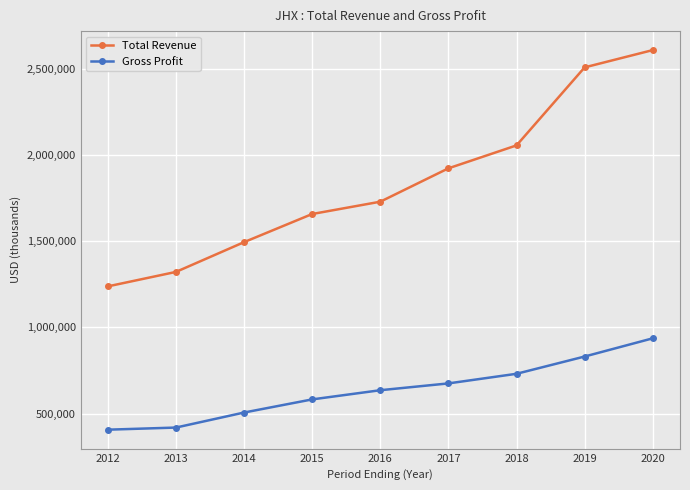

What is the smallest value displayed?

407000